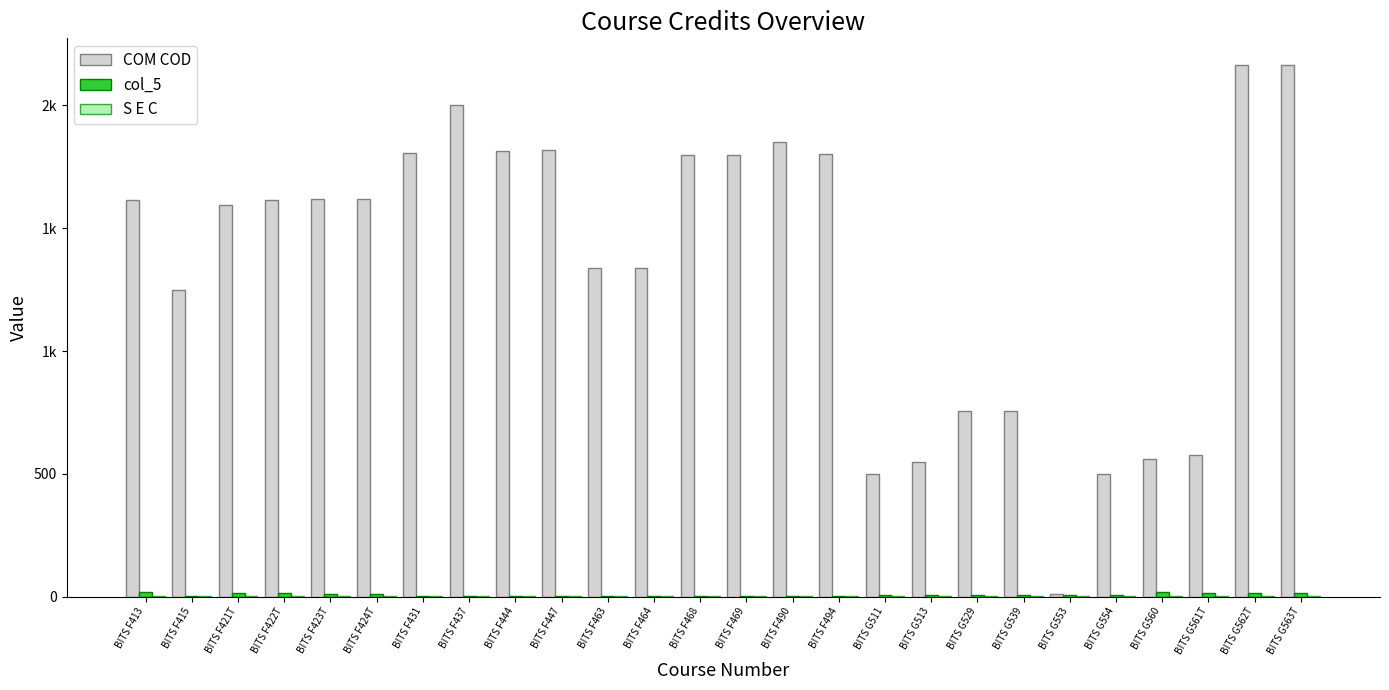

Does the chart contain stacked bars?

No